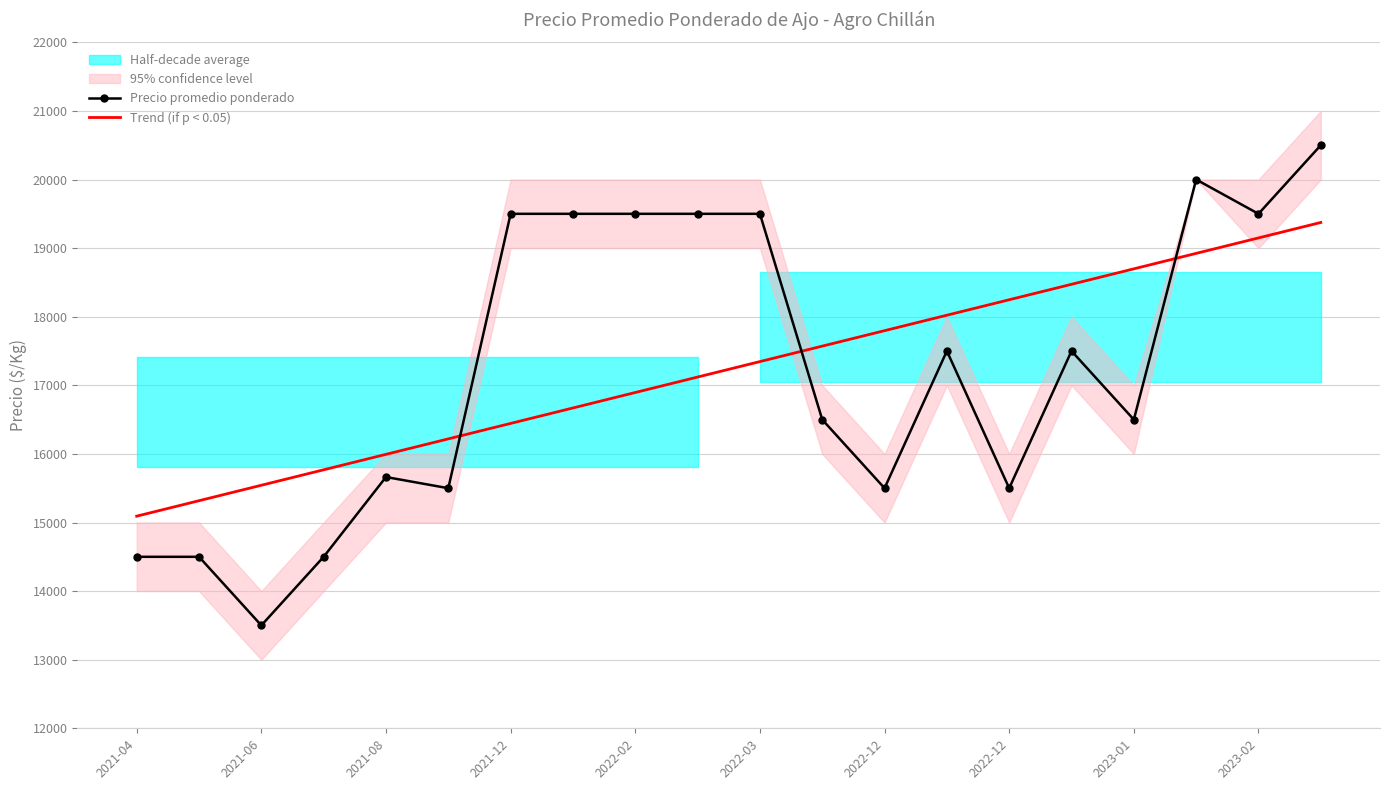

At which label does Trend (if p < 0.05) first exceed 17345?

2022-03